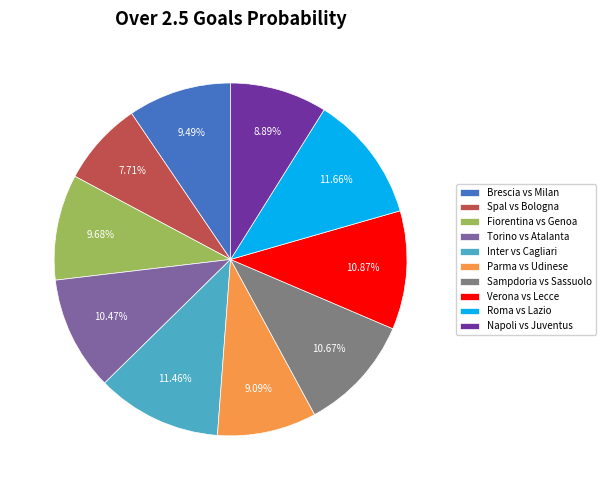

True or false: Roma vs Lazio accounts for 12% of the total.

True